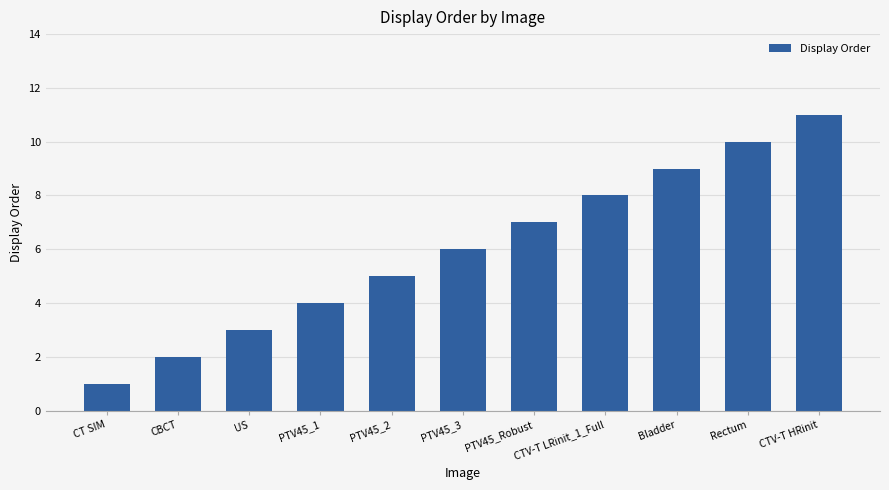

True or false: the data shows 4 at Bladder.

False